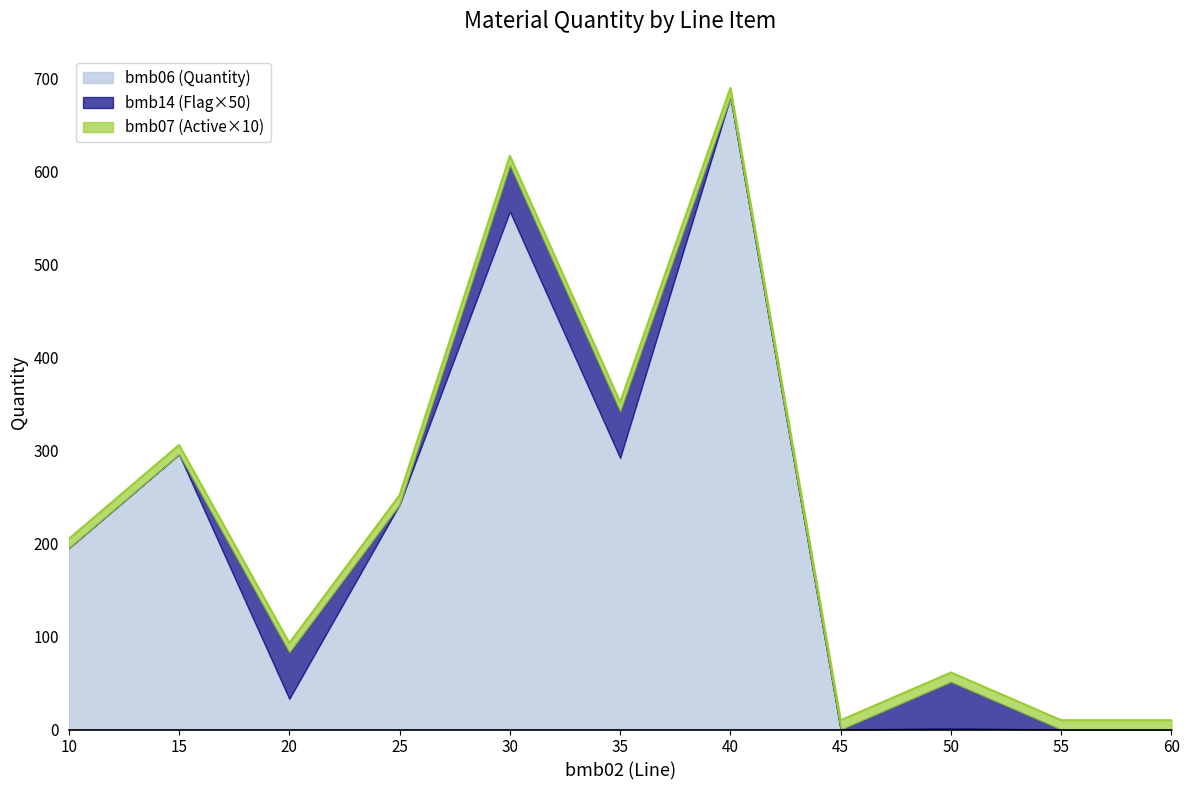

Which category has the lowest value across all series?

45